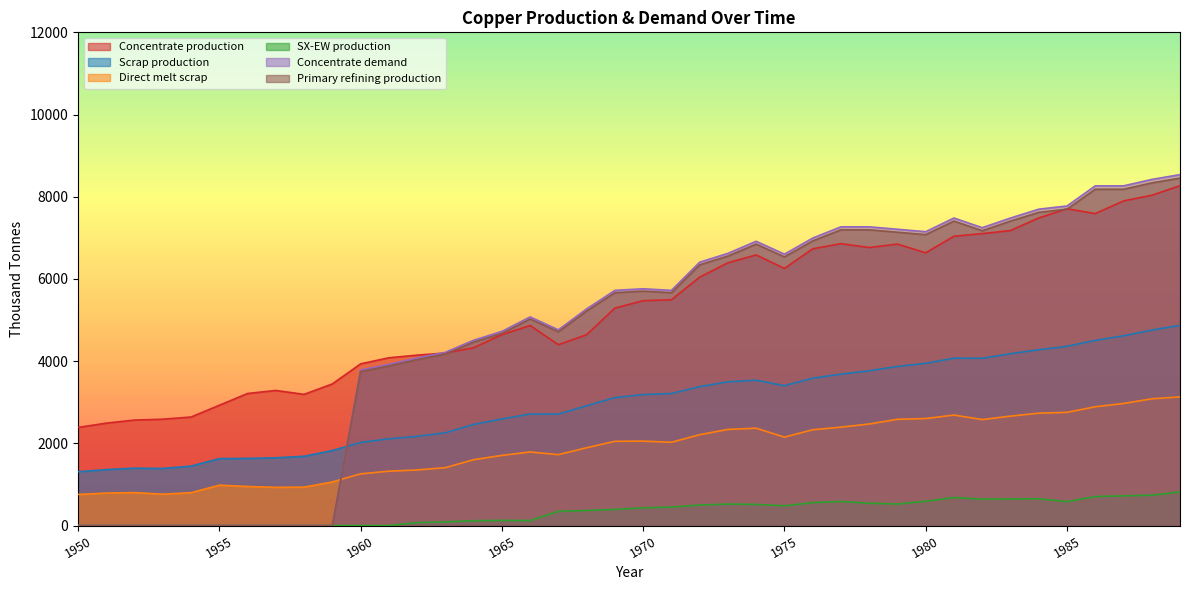

At which category is the sum across all series the highest?

1989